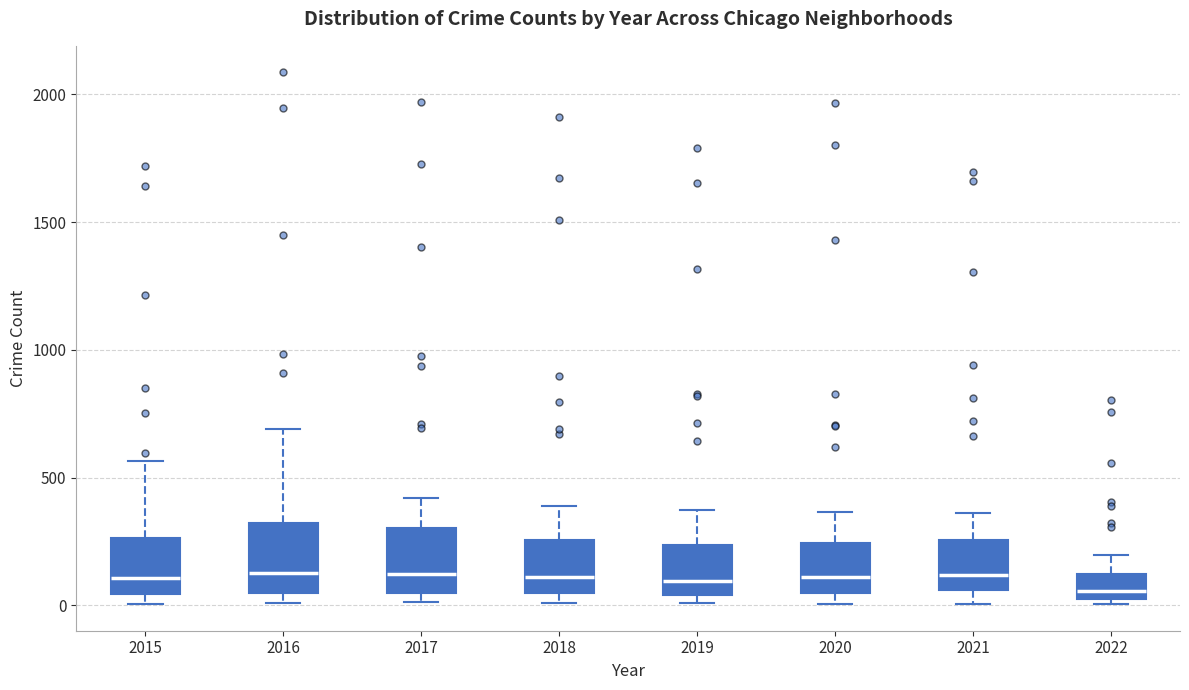

Reading left to right, transcribe this box plot: for each box, give where its median line is, the range the box spans, and where its two whiskers end, as read against the y-axis. The values are not printed on the chart, so give them approximately, as read against the axis.

2015: median 100, box 50 to 250, whiskers 0 to 550
2016: median 150, box 50 to 300, whiskers 0 to 700
2017: median 100, box 50 to 300, whiskers 0 to 400
2018: median 100, box 50 to 250, whiskers 0 to 400
2019: median 100, box 50 to 250, whiskers 0 to 400
2020: median 100, box 50 to 250, whiskers 0 to 350
2021: median 100, box 50 to 250, whiskers 0 to 350
2022: median 50, box 0 to 100, whiskers 0 (just below the box's lower edge) to 200